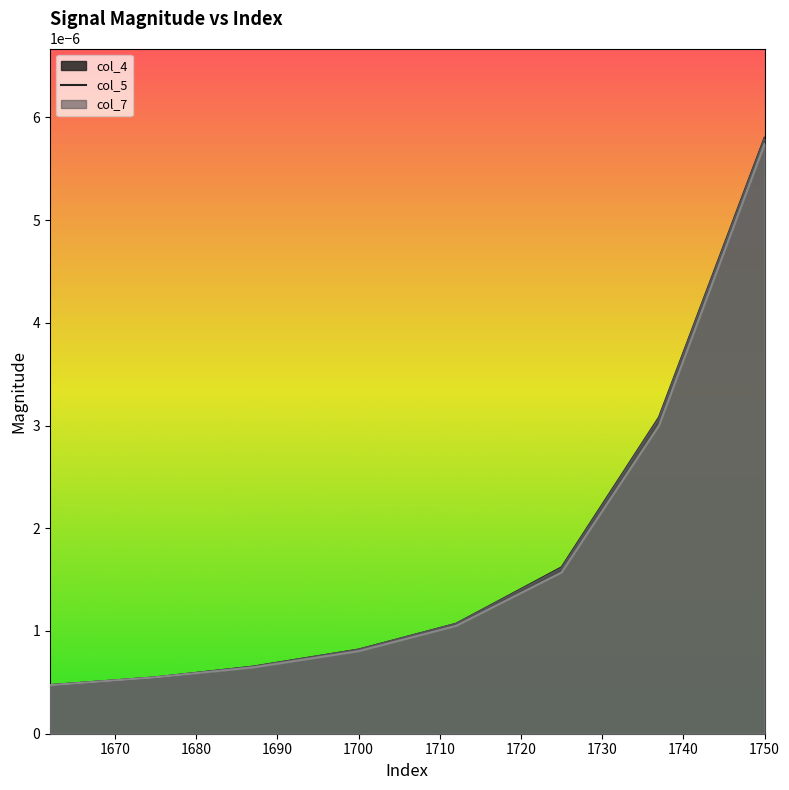

True or false: col_7 and col_4 cross at least once.

False